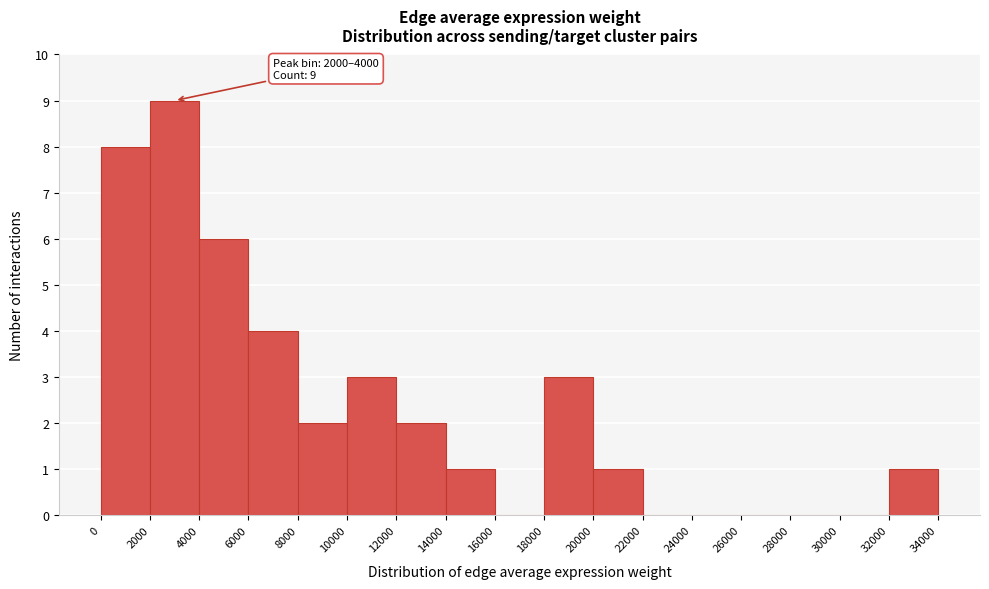

Which range on the x-axis has the tallest bar?

2000 to 4000